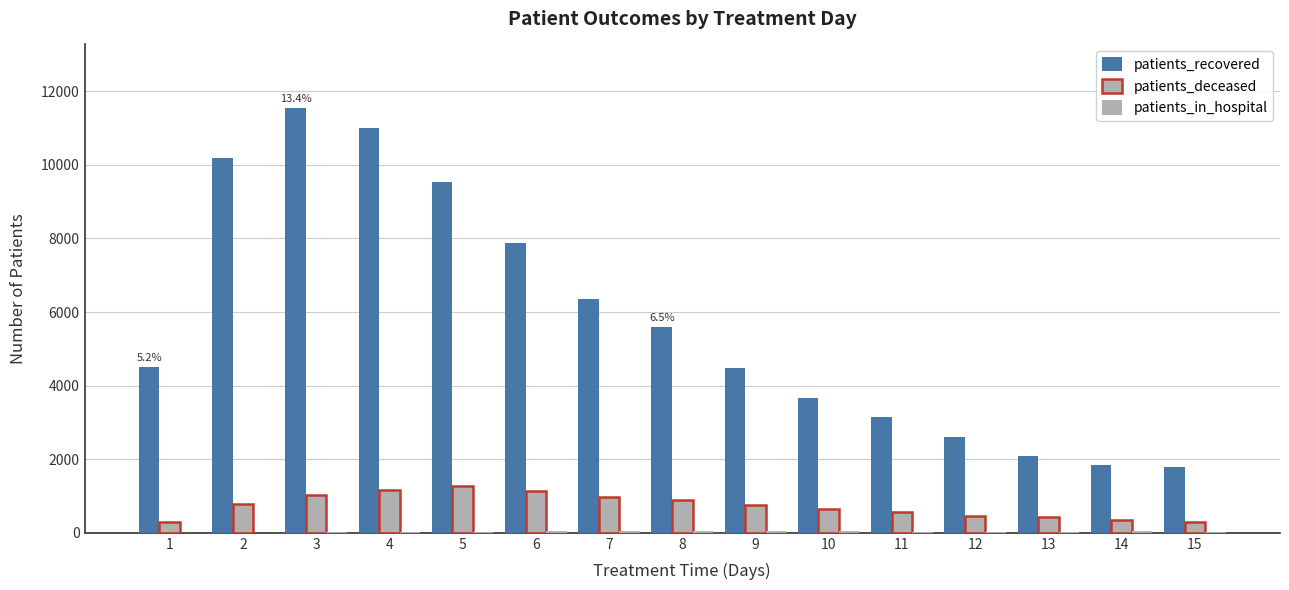

How many data points does each series have?

15